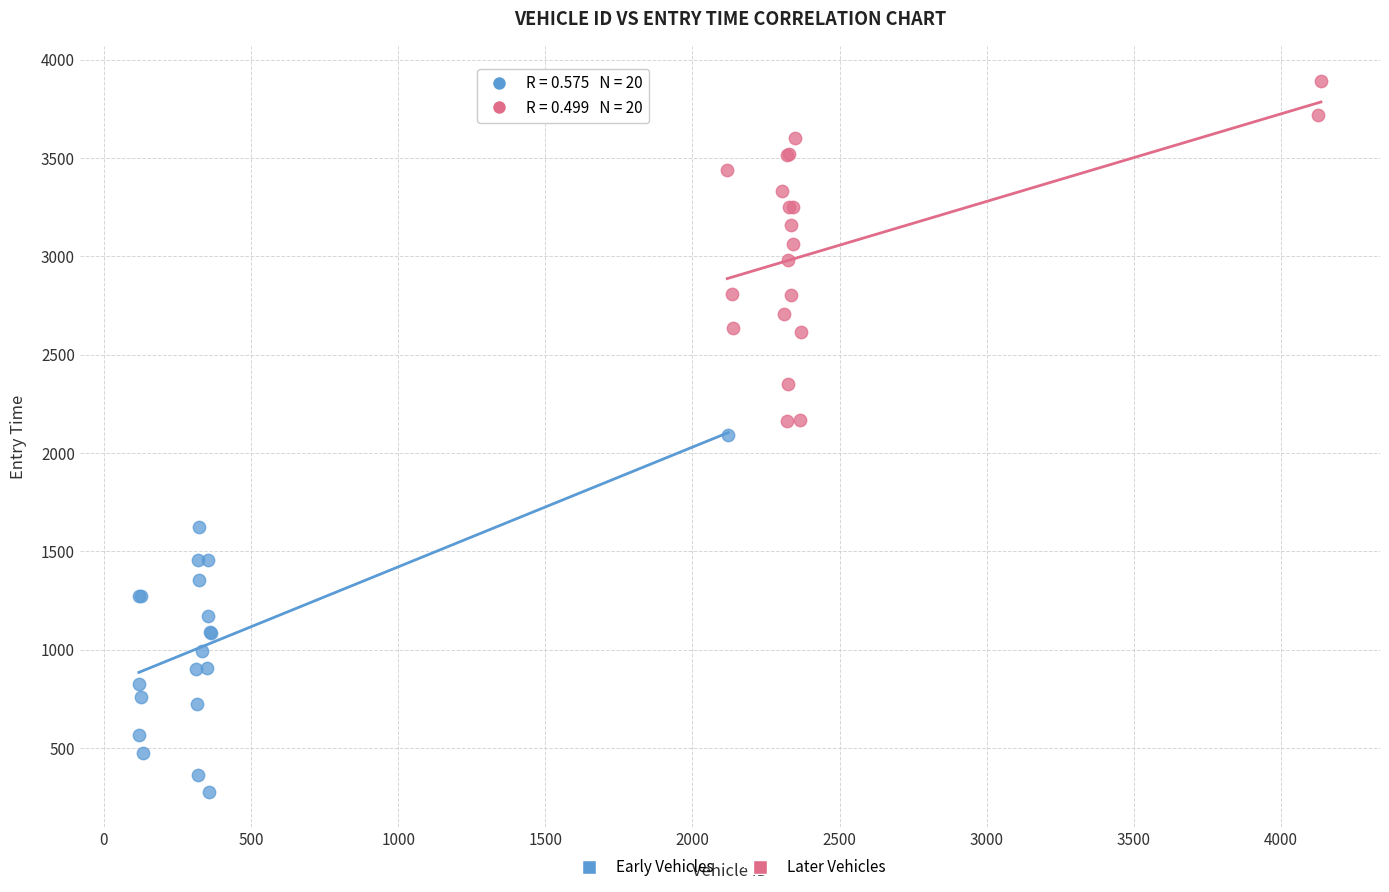

Which series has the largest Y range (max minus min)?

Early Vehicles